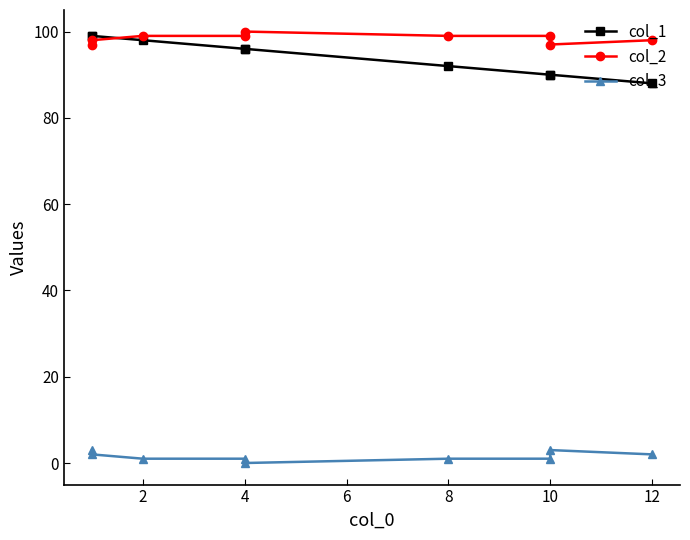

How many data points in col_1 are less than 96?

4